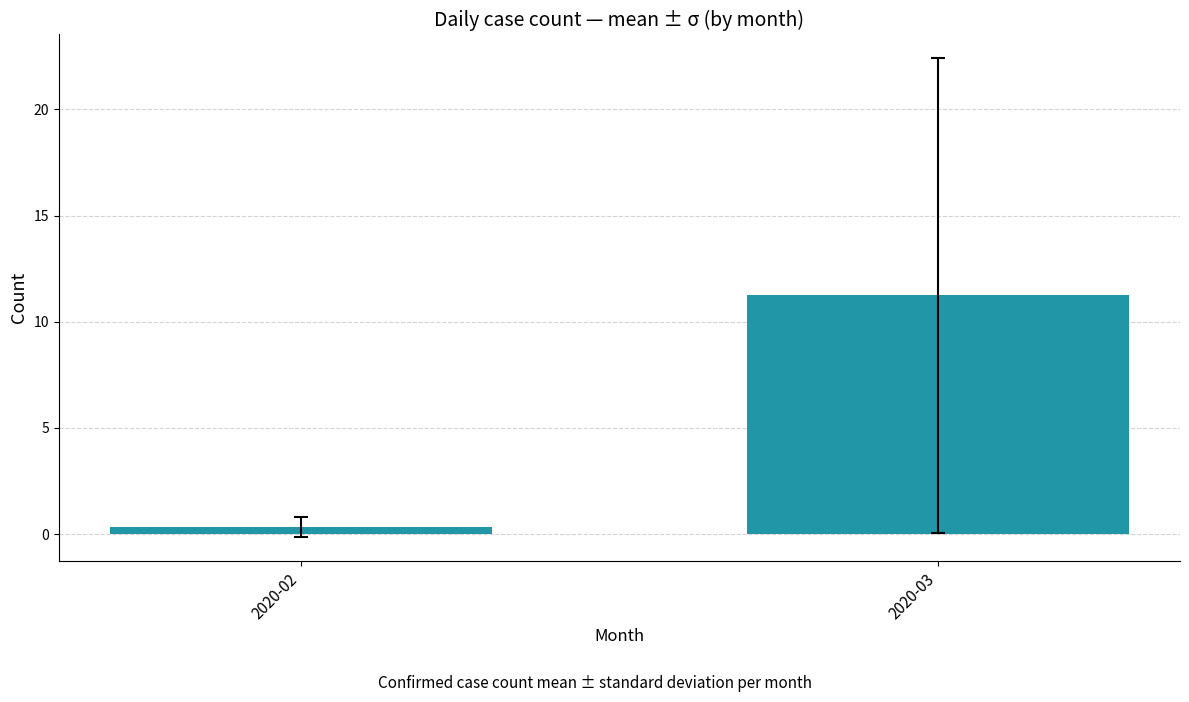

List the labels in order of value, largest first.

2020-03, 2020-02